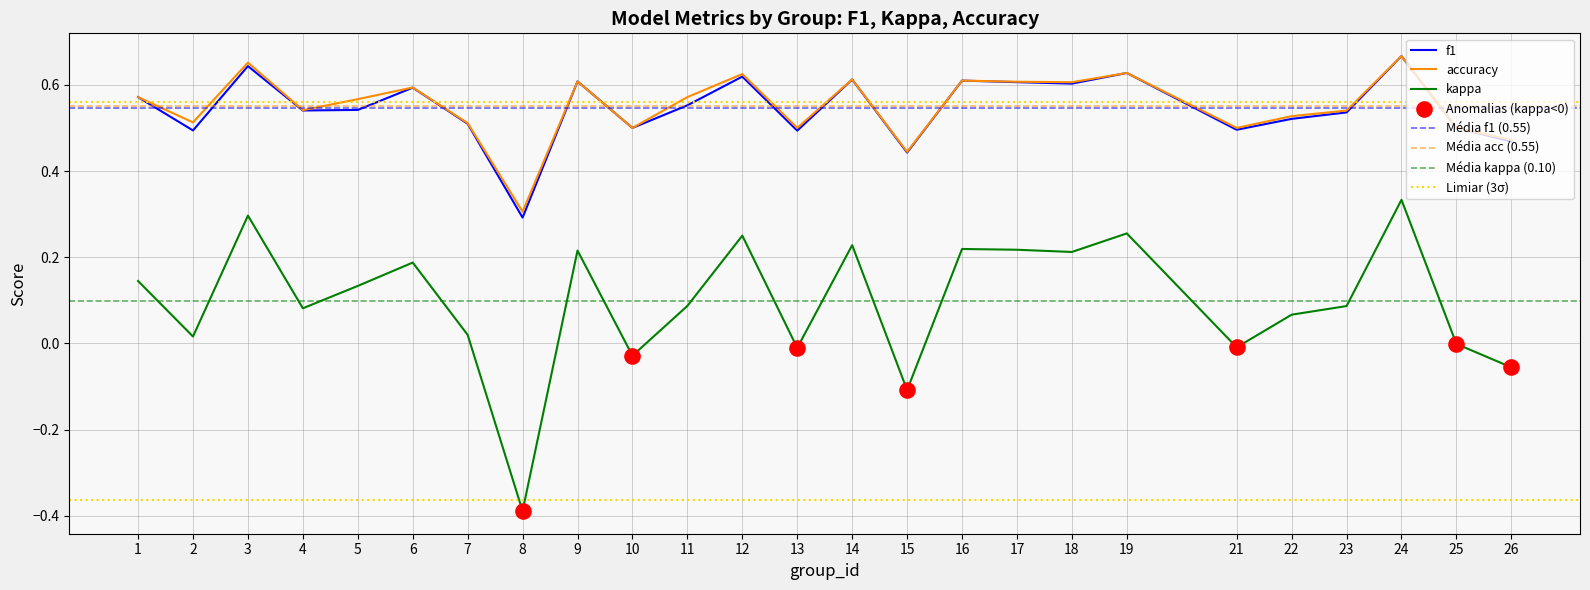

At how many categories does at least one series exceed 0?

25